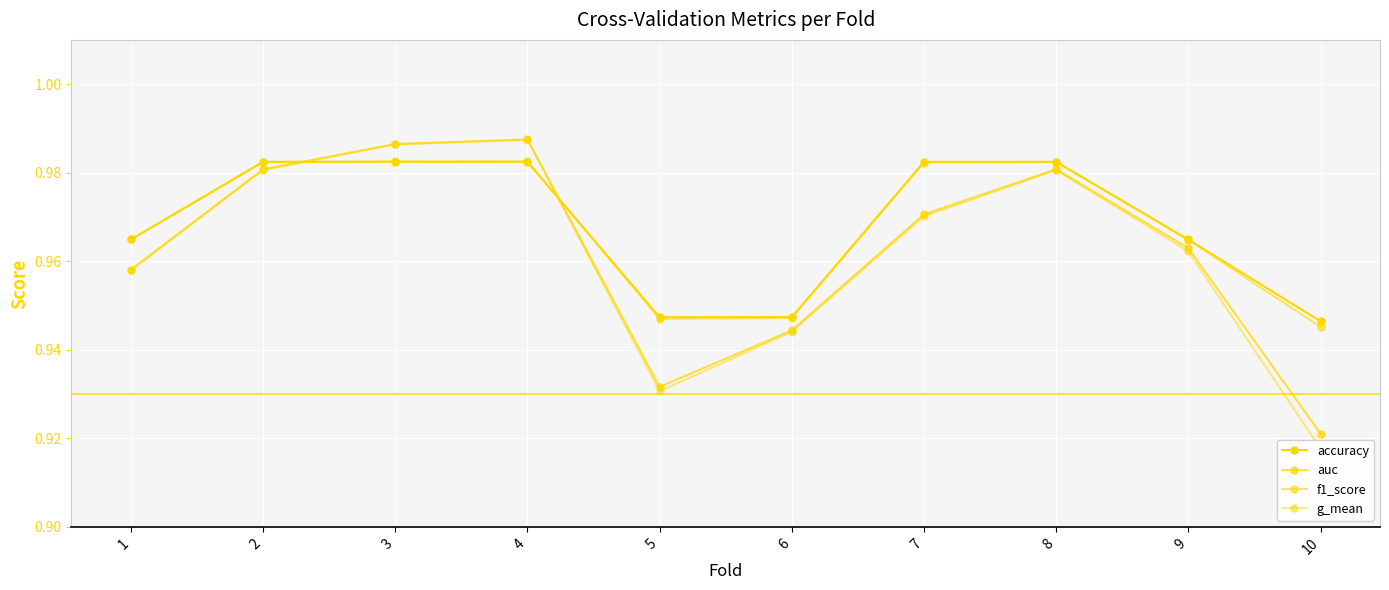

Between 8 and 9, which is larger?

8